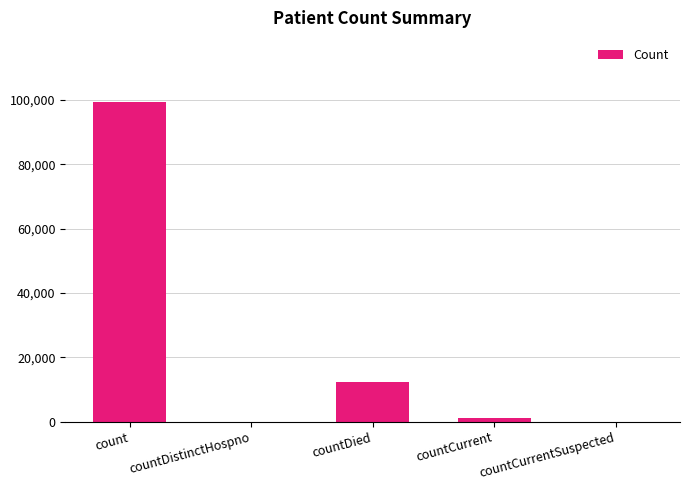

Reading left to right, extract all data points from this chart.

99383	0	12173	1174	0